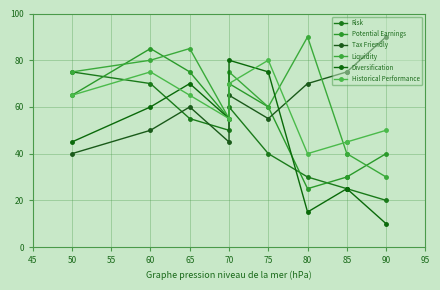

Where is Diversification nearest to the value 45?

50